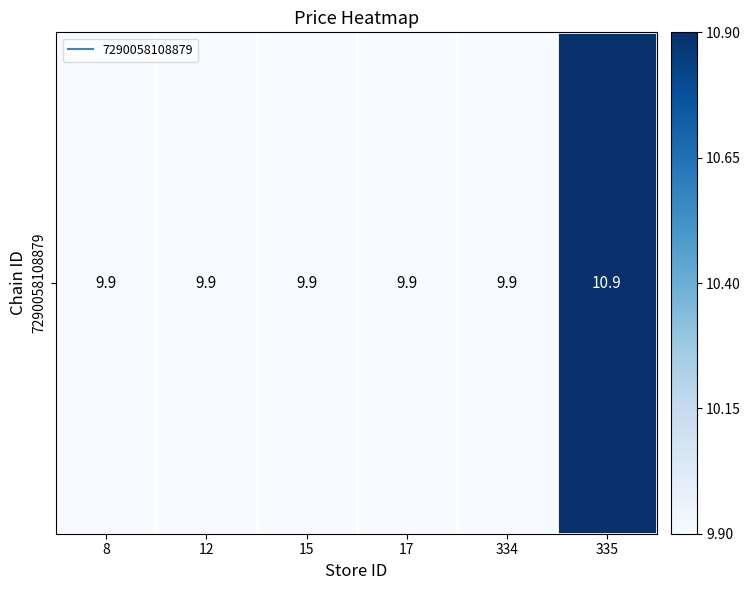

Which has a higher value, 335 or 334?

335